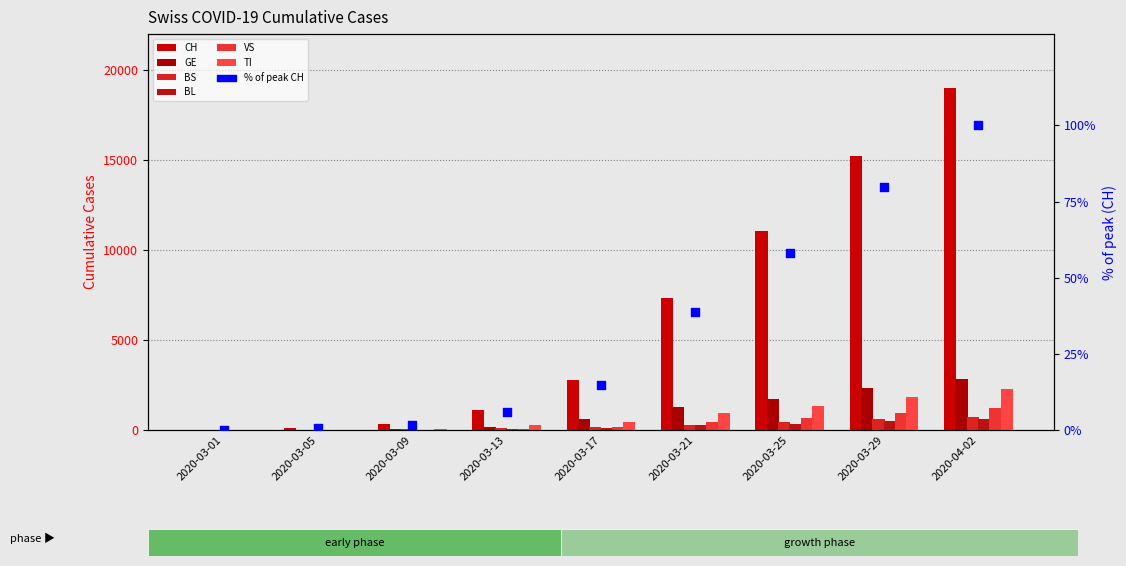

Which series reaches the minimum Y coordinate?

TI